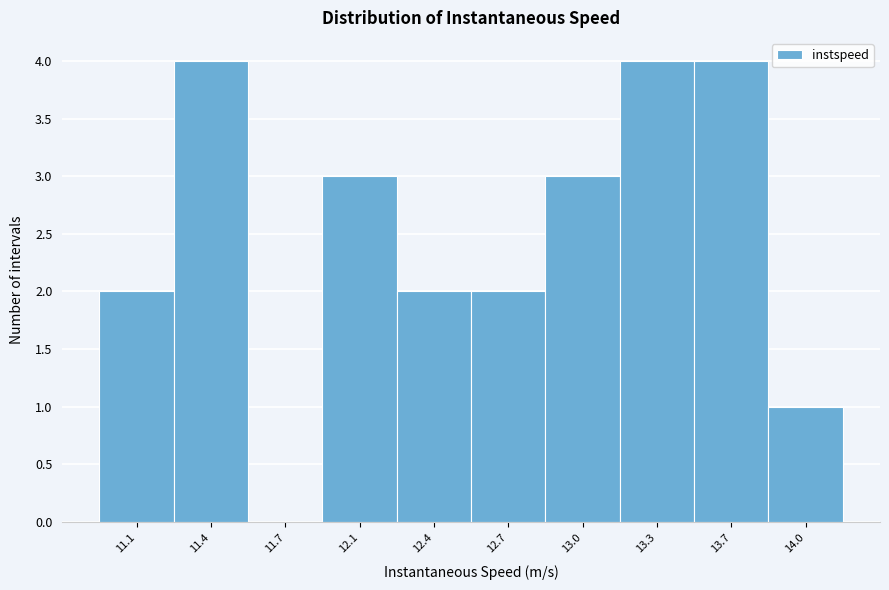

Reading left to right, extract all data points from this chart.

11.1=2	11.4=4	11.7=0	12.1=3	12.4=2	12.7=2	13.0=3	13.3=4	13.7=4	14.0=1